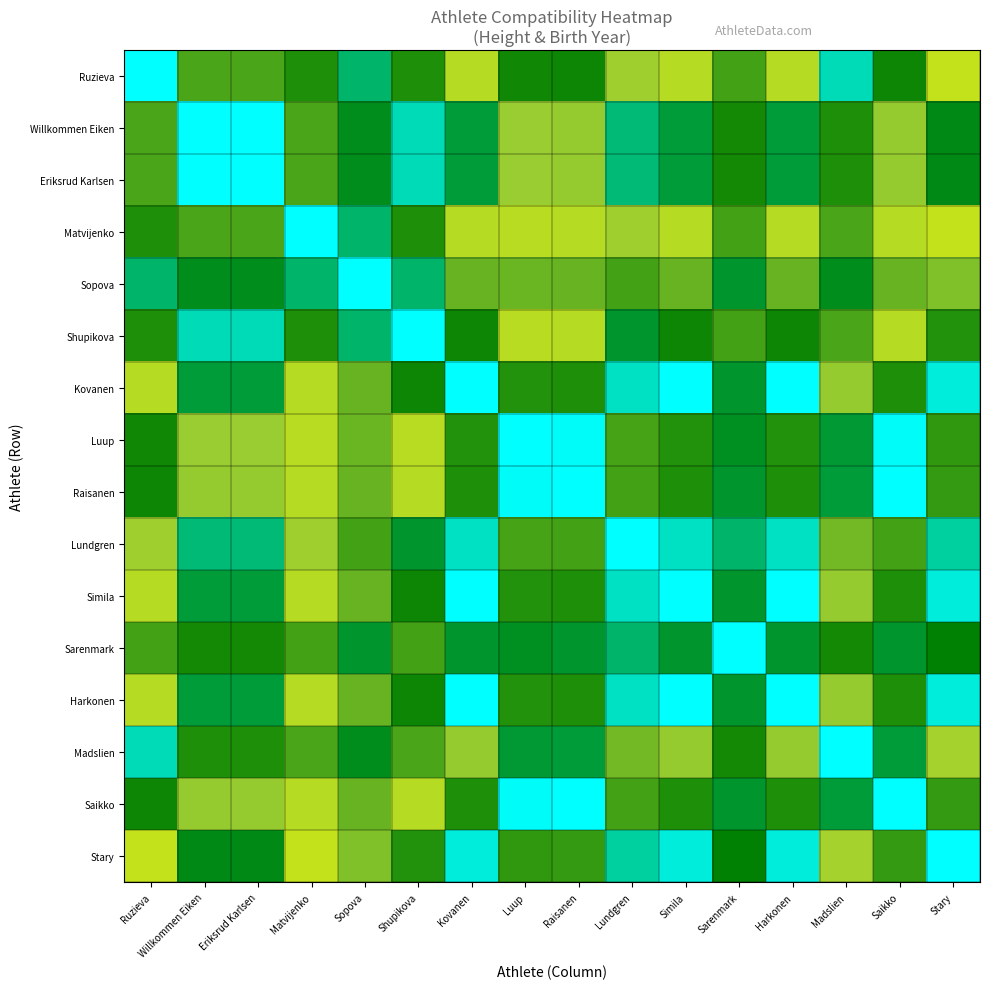

What is the difference between the highest and lowest values at Lundgren?

34.0